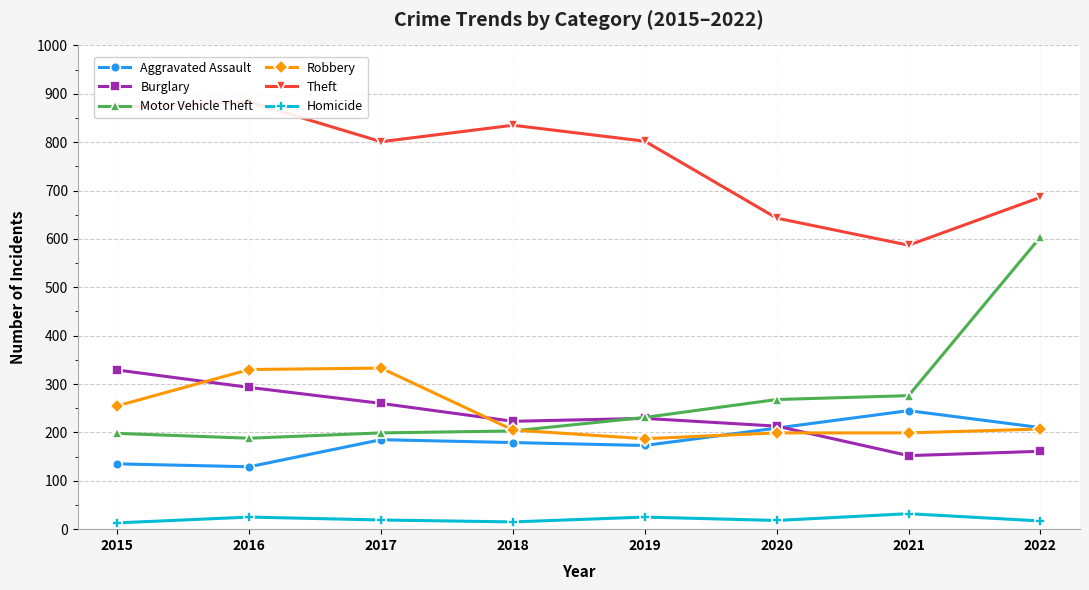

List the series in order of their peak value, highest first.

Theft, Motor Vehicle Theft, Robbery, Burglary, Aggravated Assault, Homicide